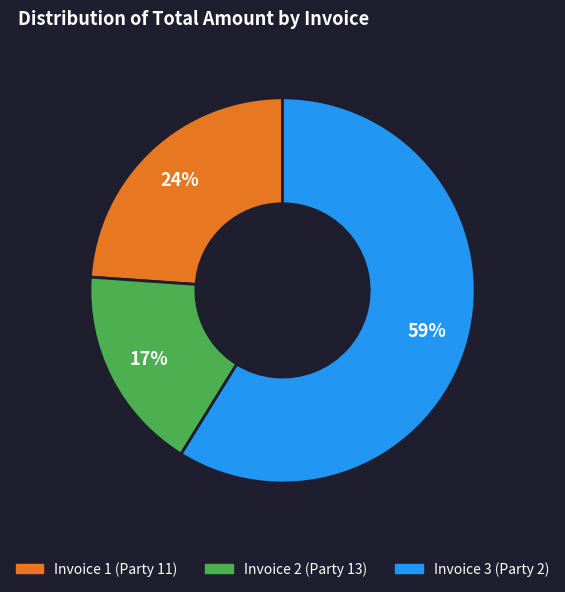

Is the sum of Invoice 2 (Party 13) and Invoice 1 (Party 11) greater than half?

No